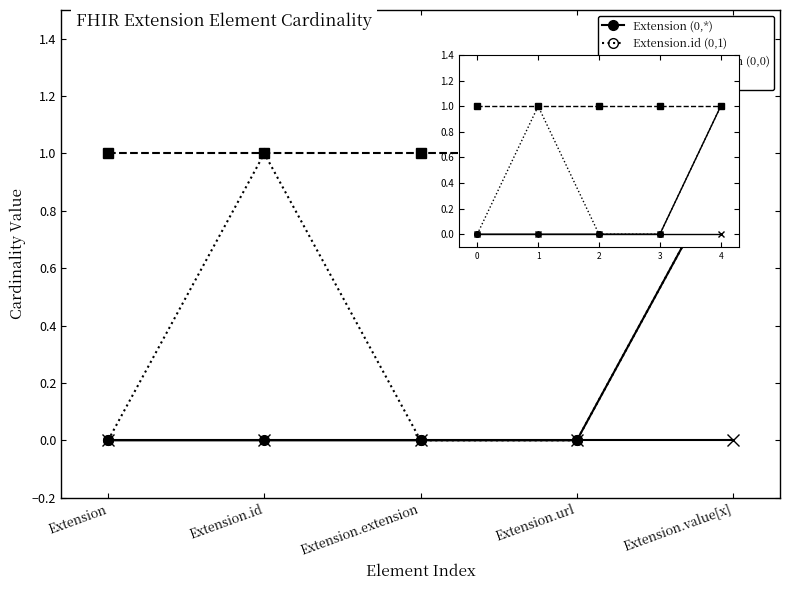

Is the value of Extension (0,*) at 3 greater than the value of Extension.extension (0,0) at 0?

No